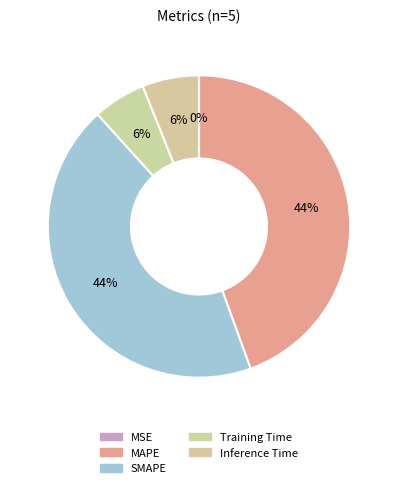

Count the number of slices in the pie.

5